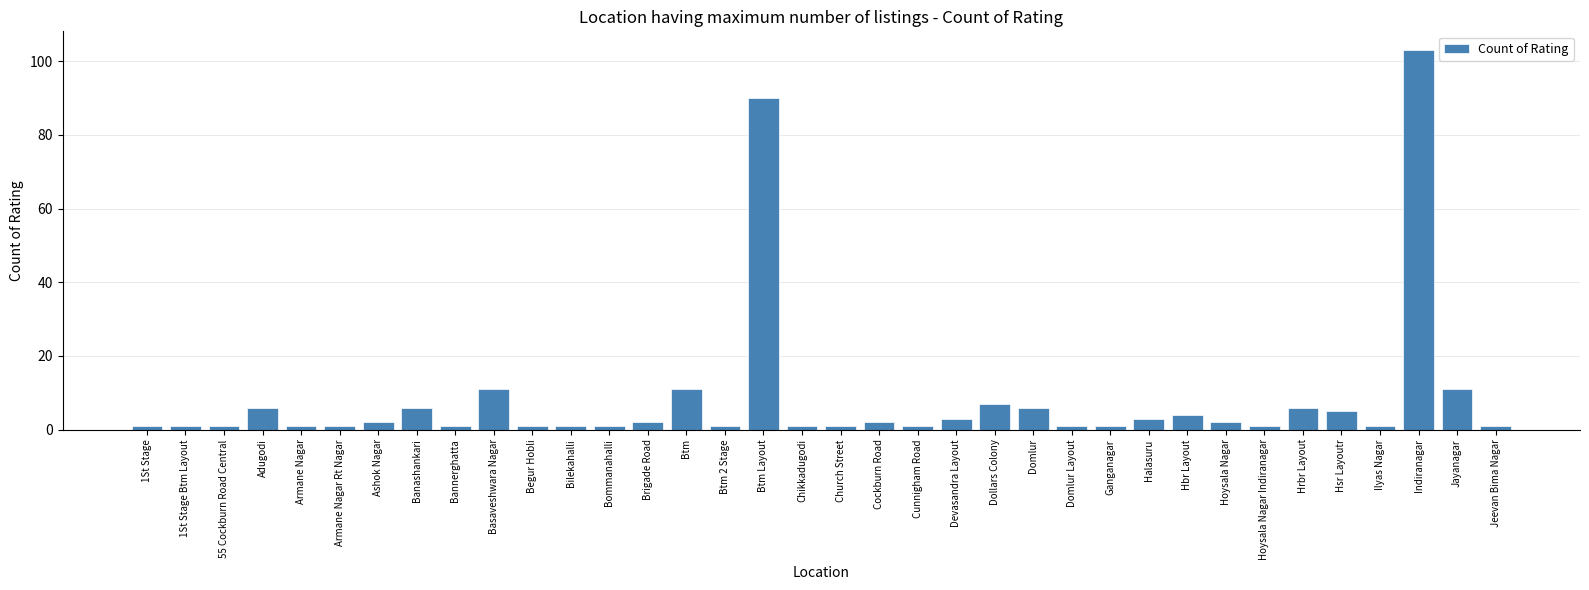

What position from the right is 1St Stage?

36